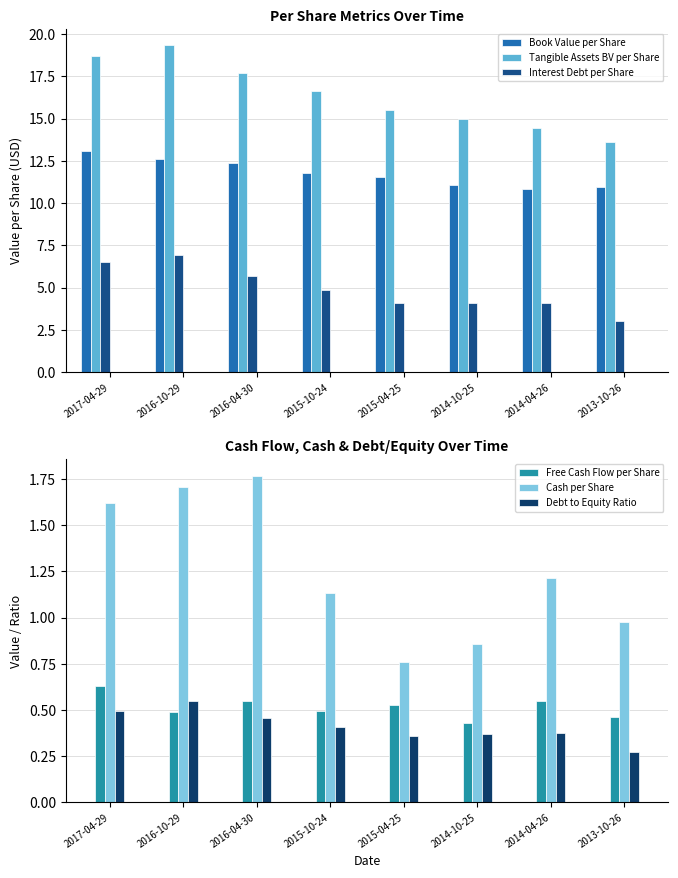

Between 2014-10-25 and 2014-04-26, which series saw the biggest shift?

Tangible Assets BV per Share